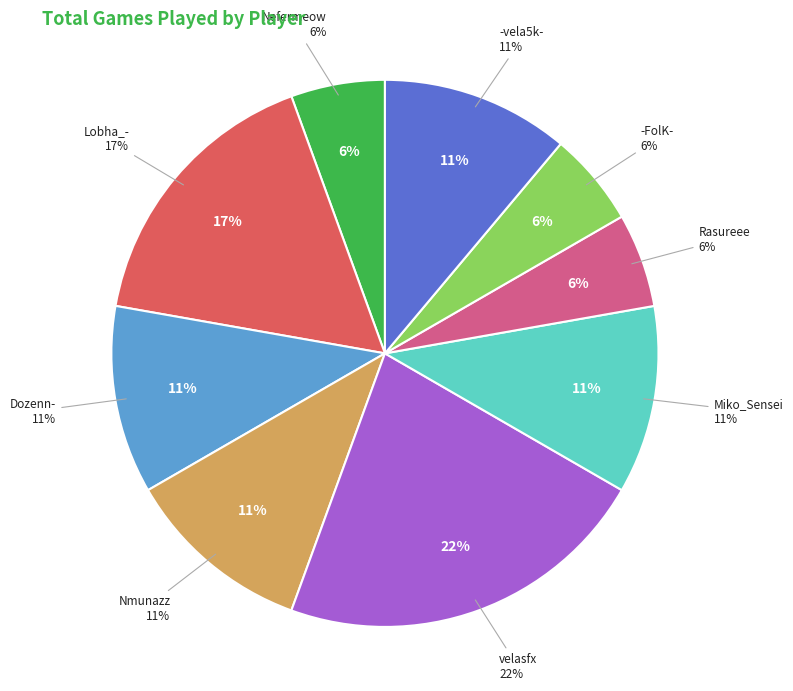

What is the ratio of the value at Nmunazz to the value at Dozenn-?

1.0